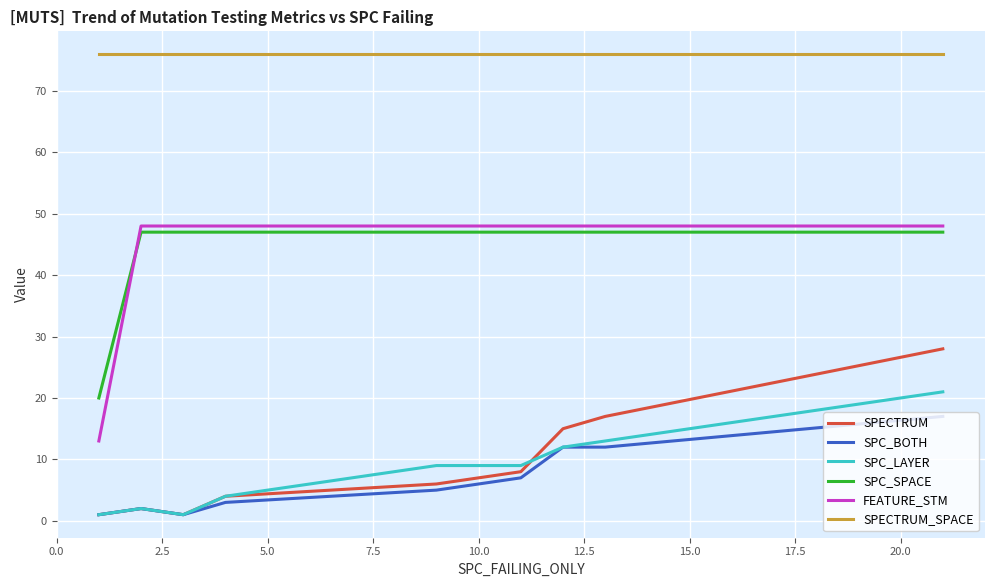

True or false: SPECTRUM_SPACE and SPC_BOTH intersect in this chart.

False